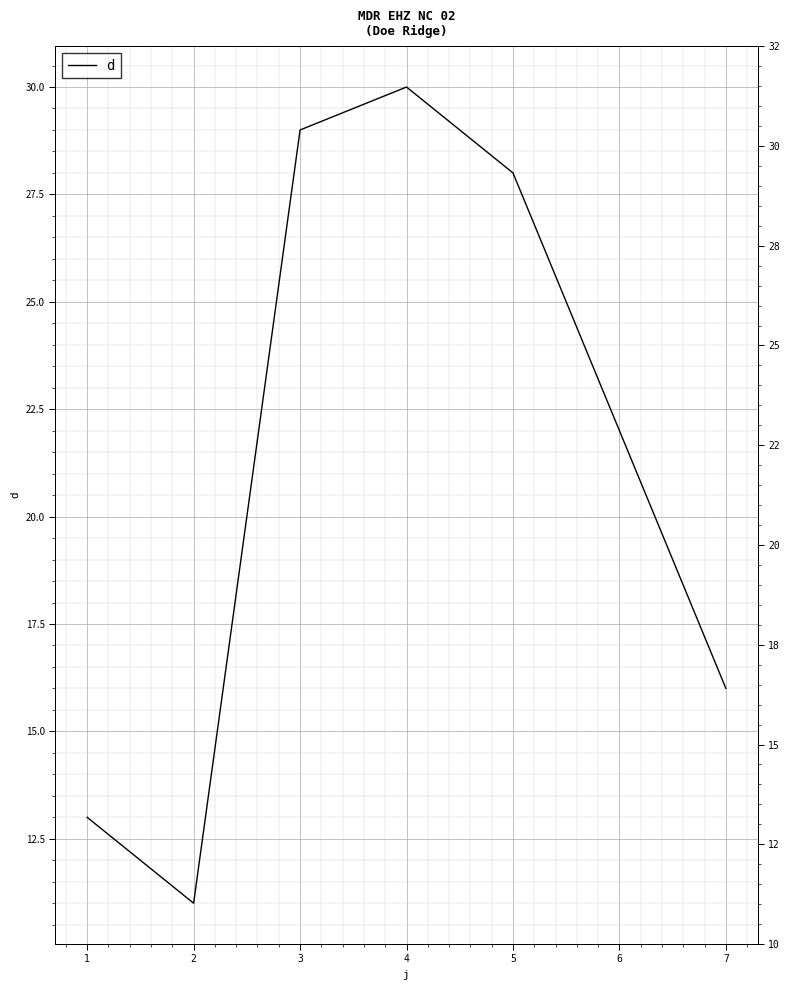

Approximately how many times larger is the value at 6 compared to 5?

0.8